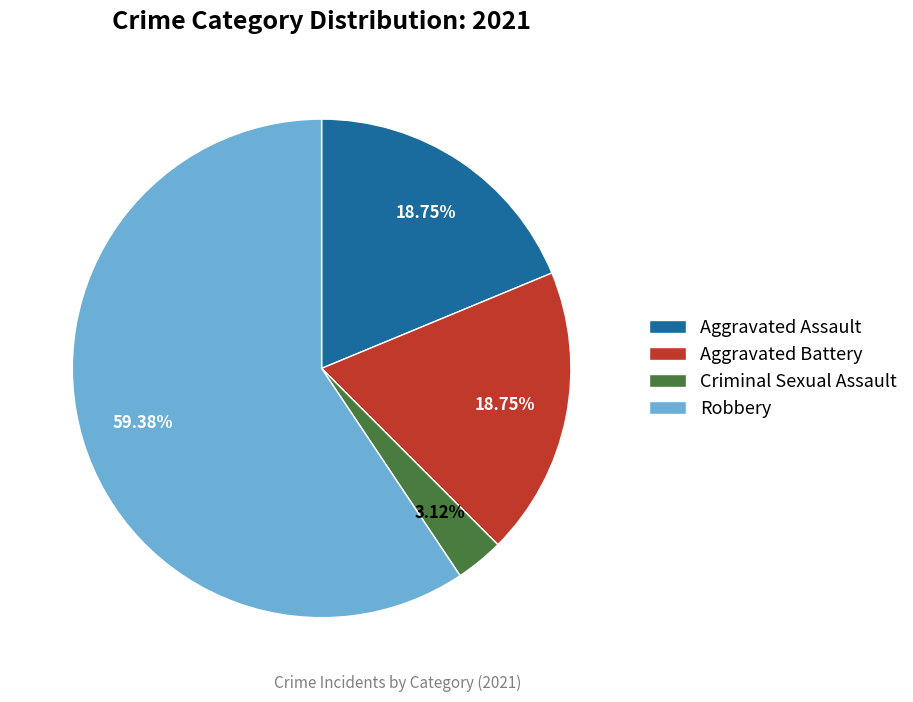

What percentage is the Aggravated Assault slice, to the nearest percent?

19%